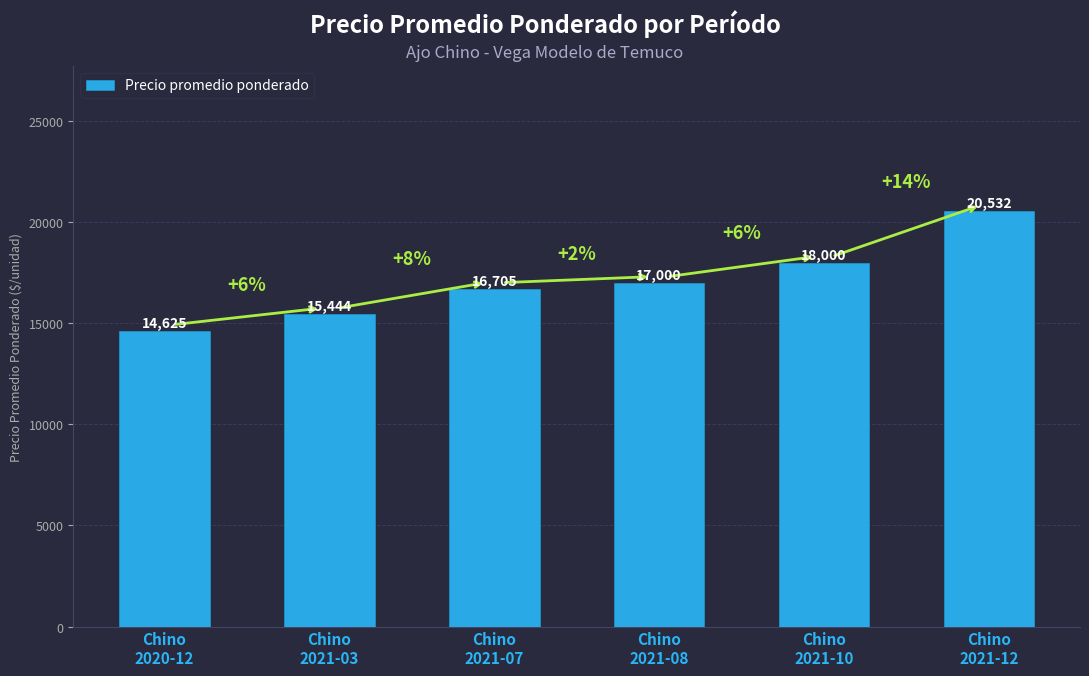

What is the value of the 3rd bar from the left?

16705